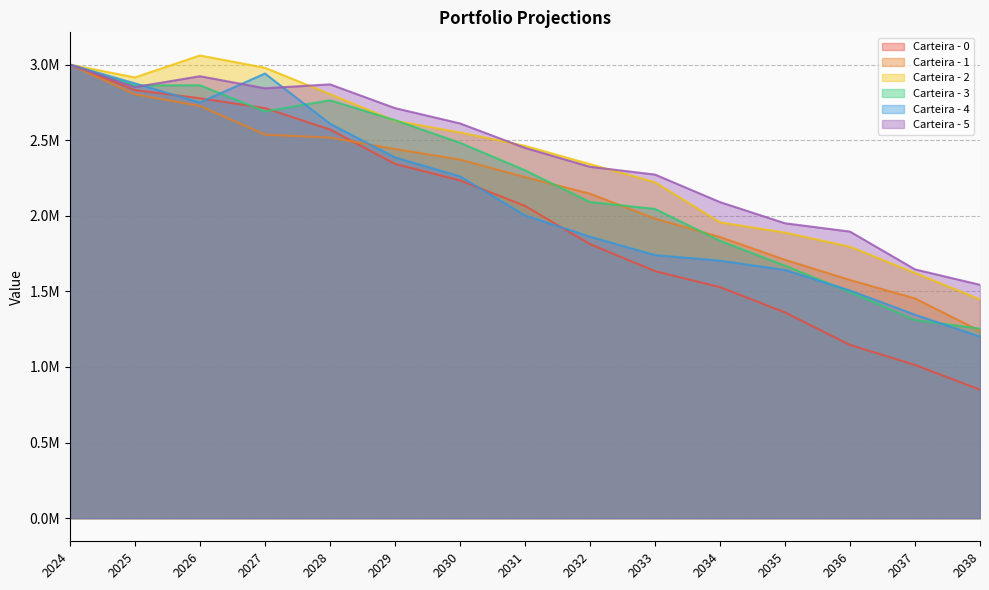

True or false: Carteira - 0 and Carteira - 1 cross at least once.

True